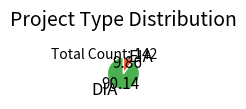

Which slice is the smallest?

EIA